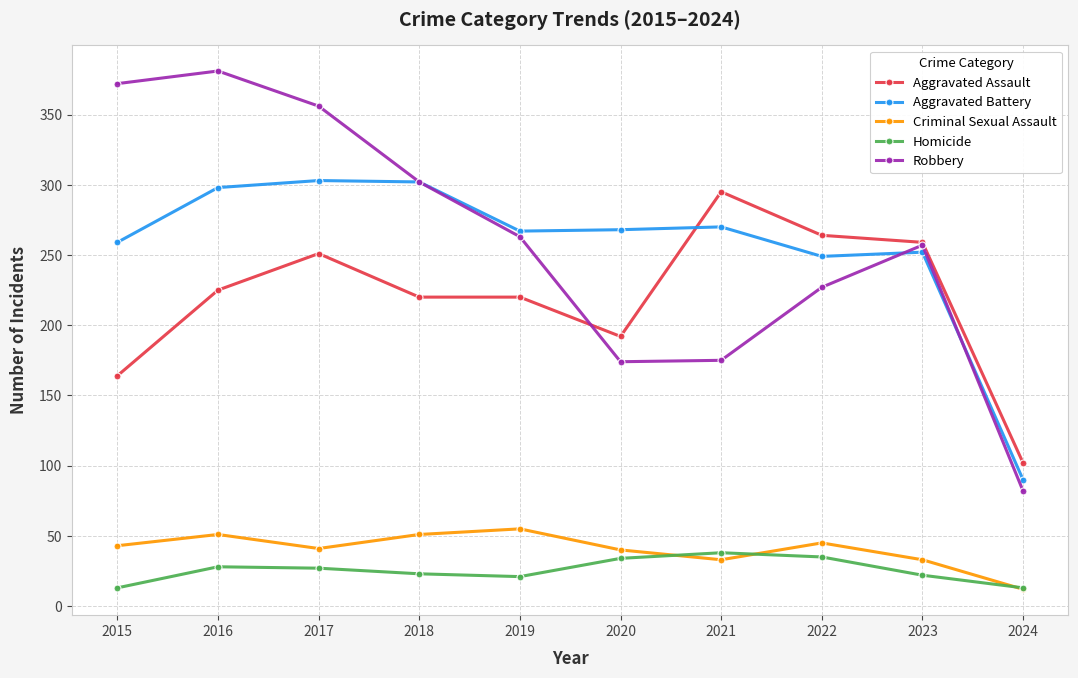

What is the total value across all series at 2016?

983